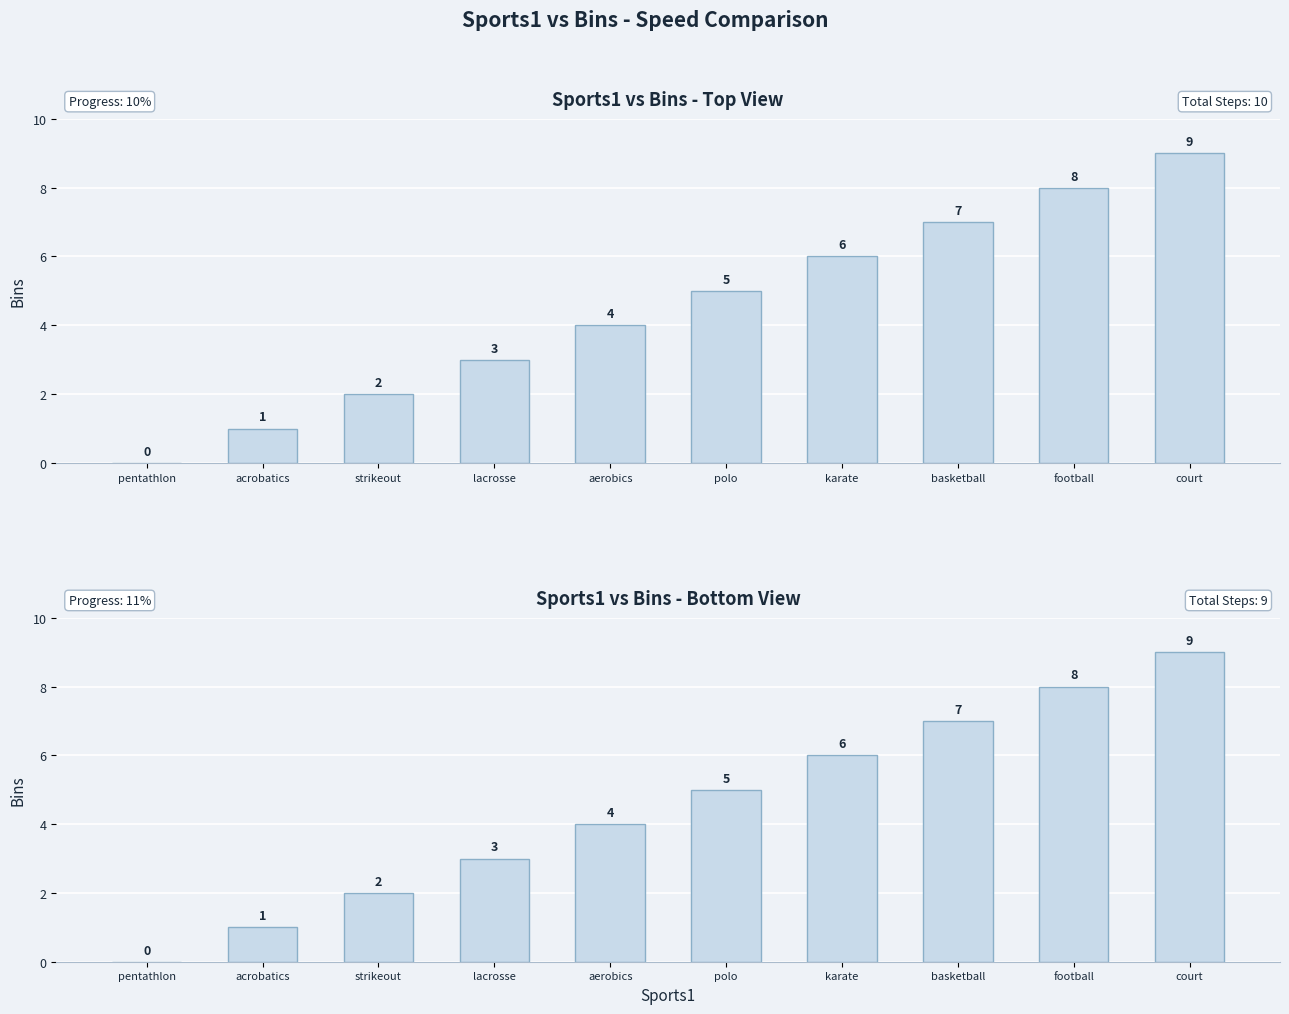

What is the greatest value displayed?

9